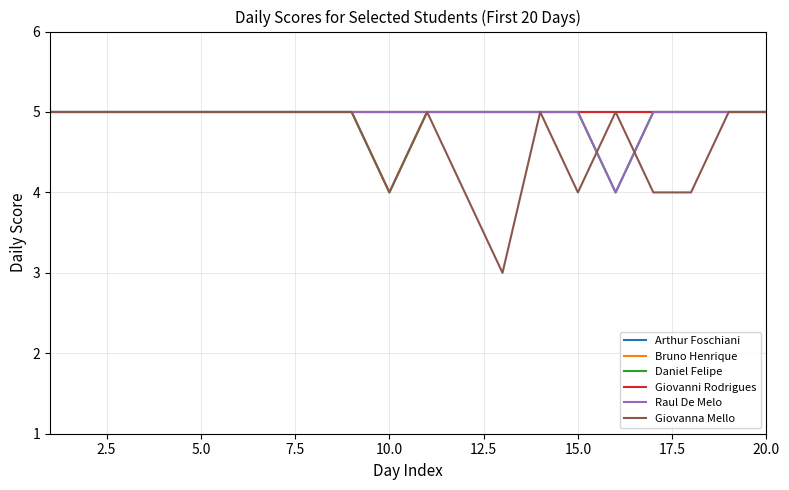

Does the chart have visible grid lines?

Yes